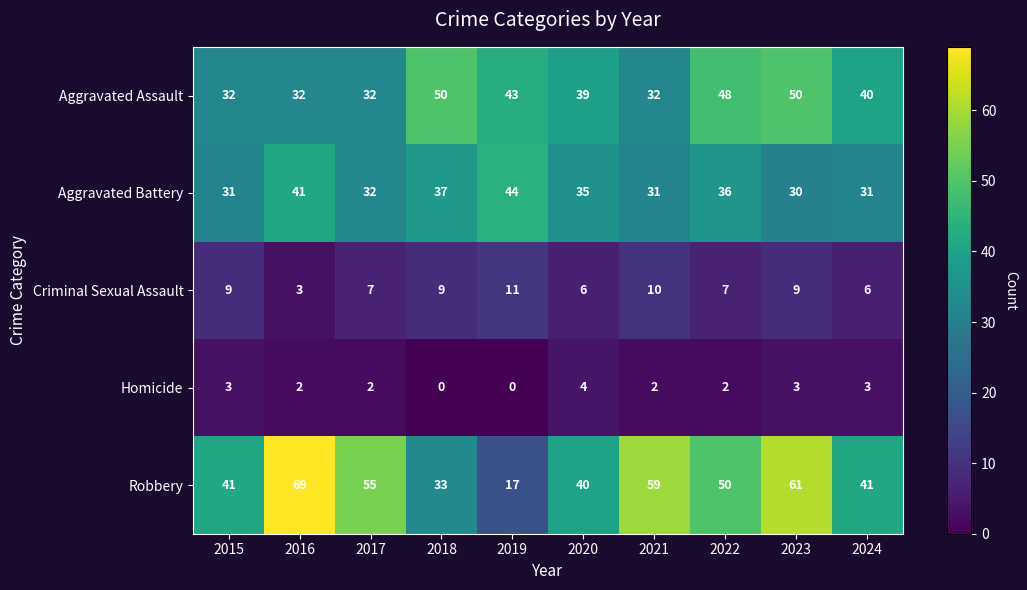

Which category has the highest value in the Homicide series?

2020